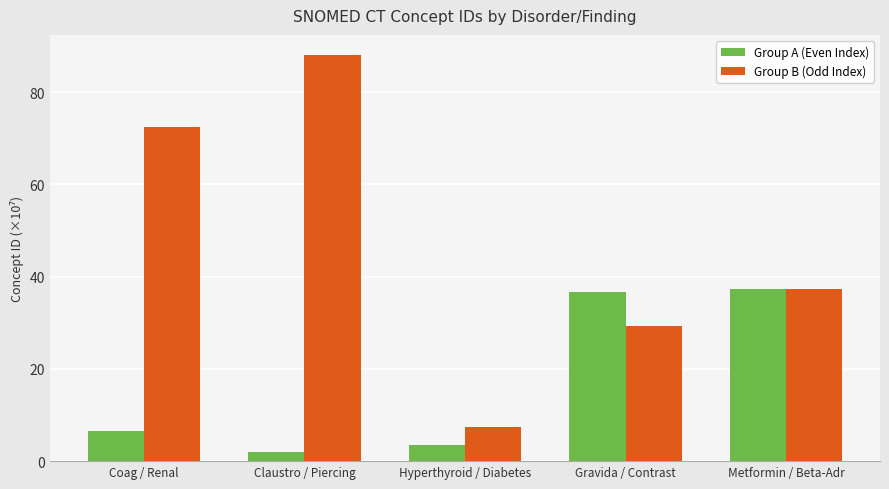

What are all the series names shown in the legend?

Group A (Even Index), Group B (Odd Index)